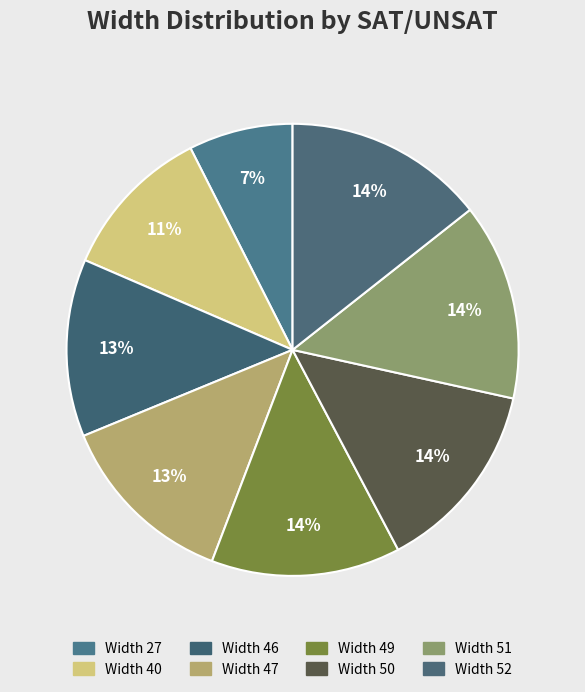

Between Width 47 and Width 40, which is larger?

Width 47